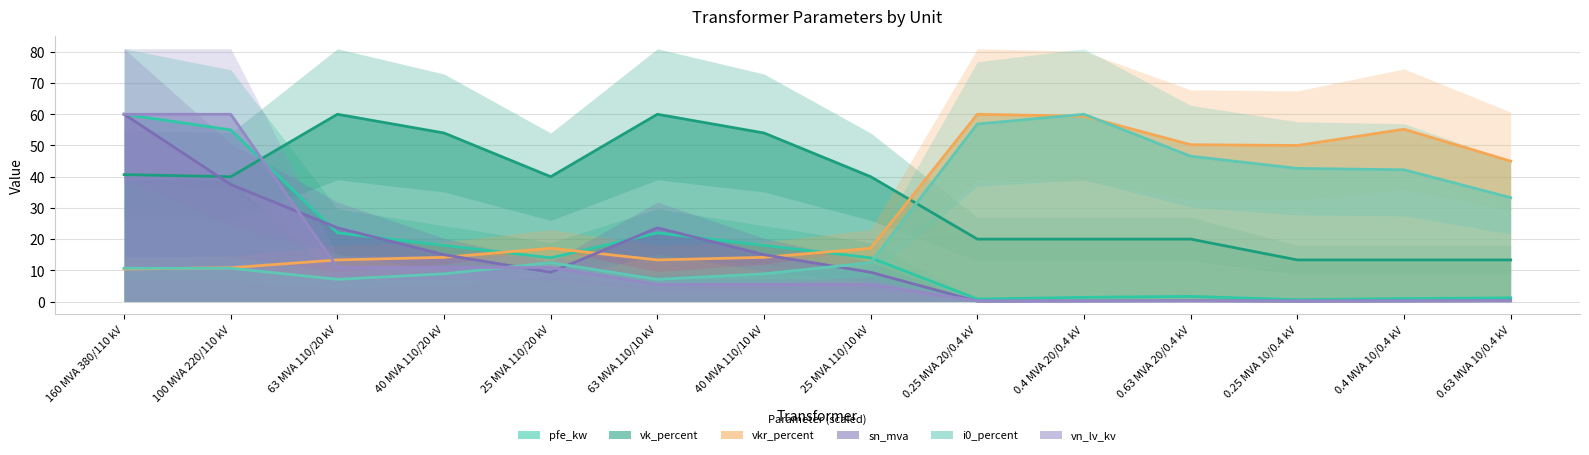

True or false: pfe_kw and vn_lv_kv intersect in this chart.

True